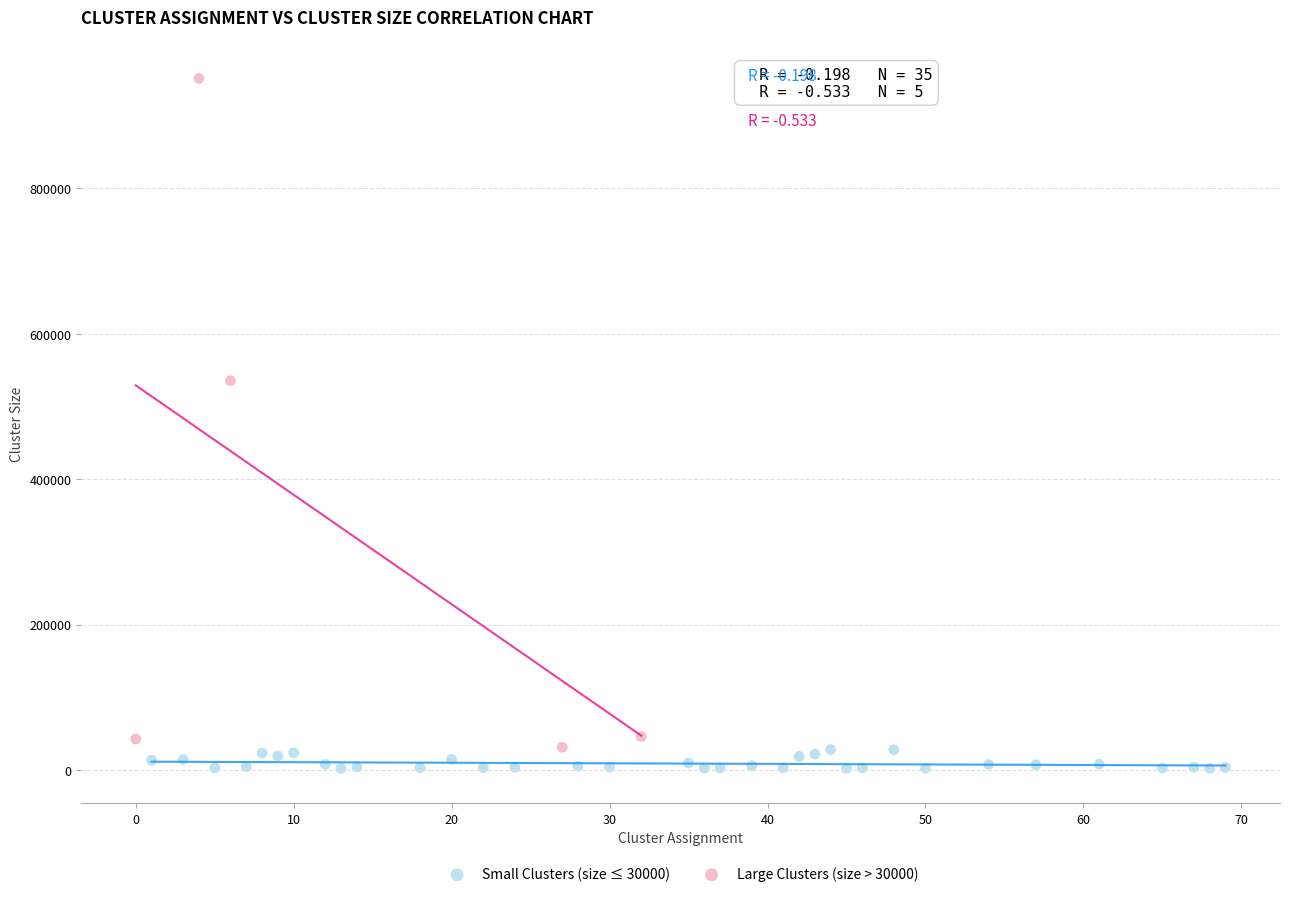

Which series reaches the minimum Y coordinate?

Small Clusters (size ≤ 30000)